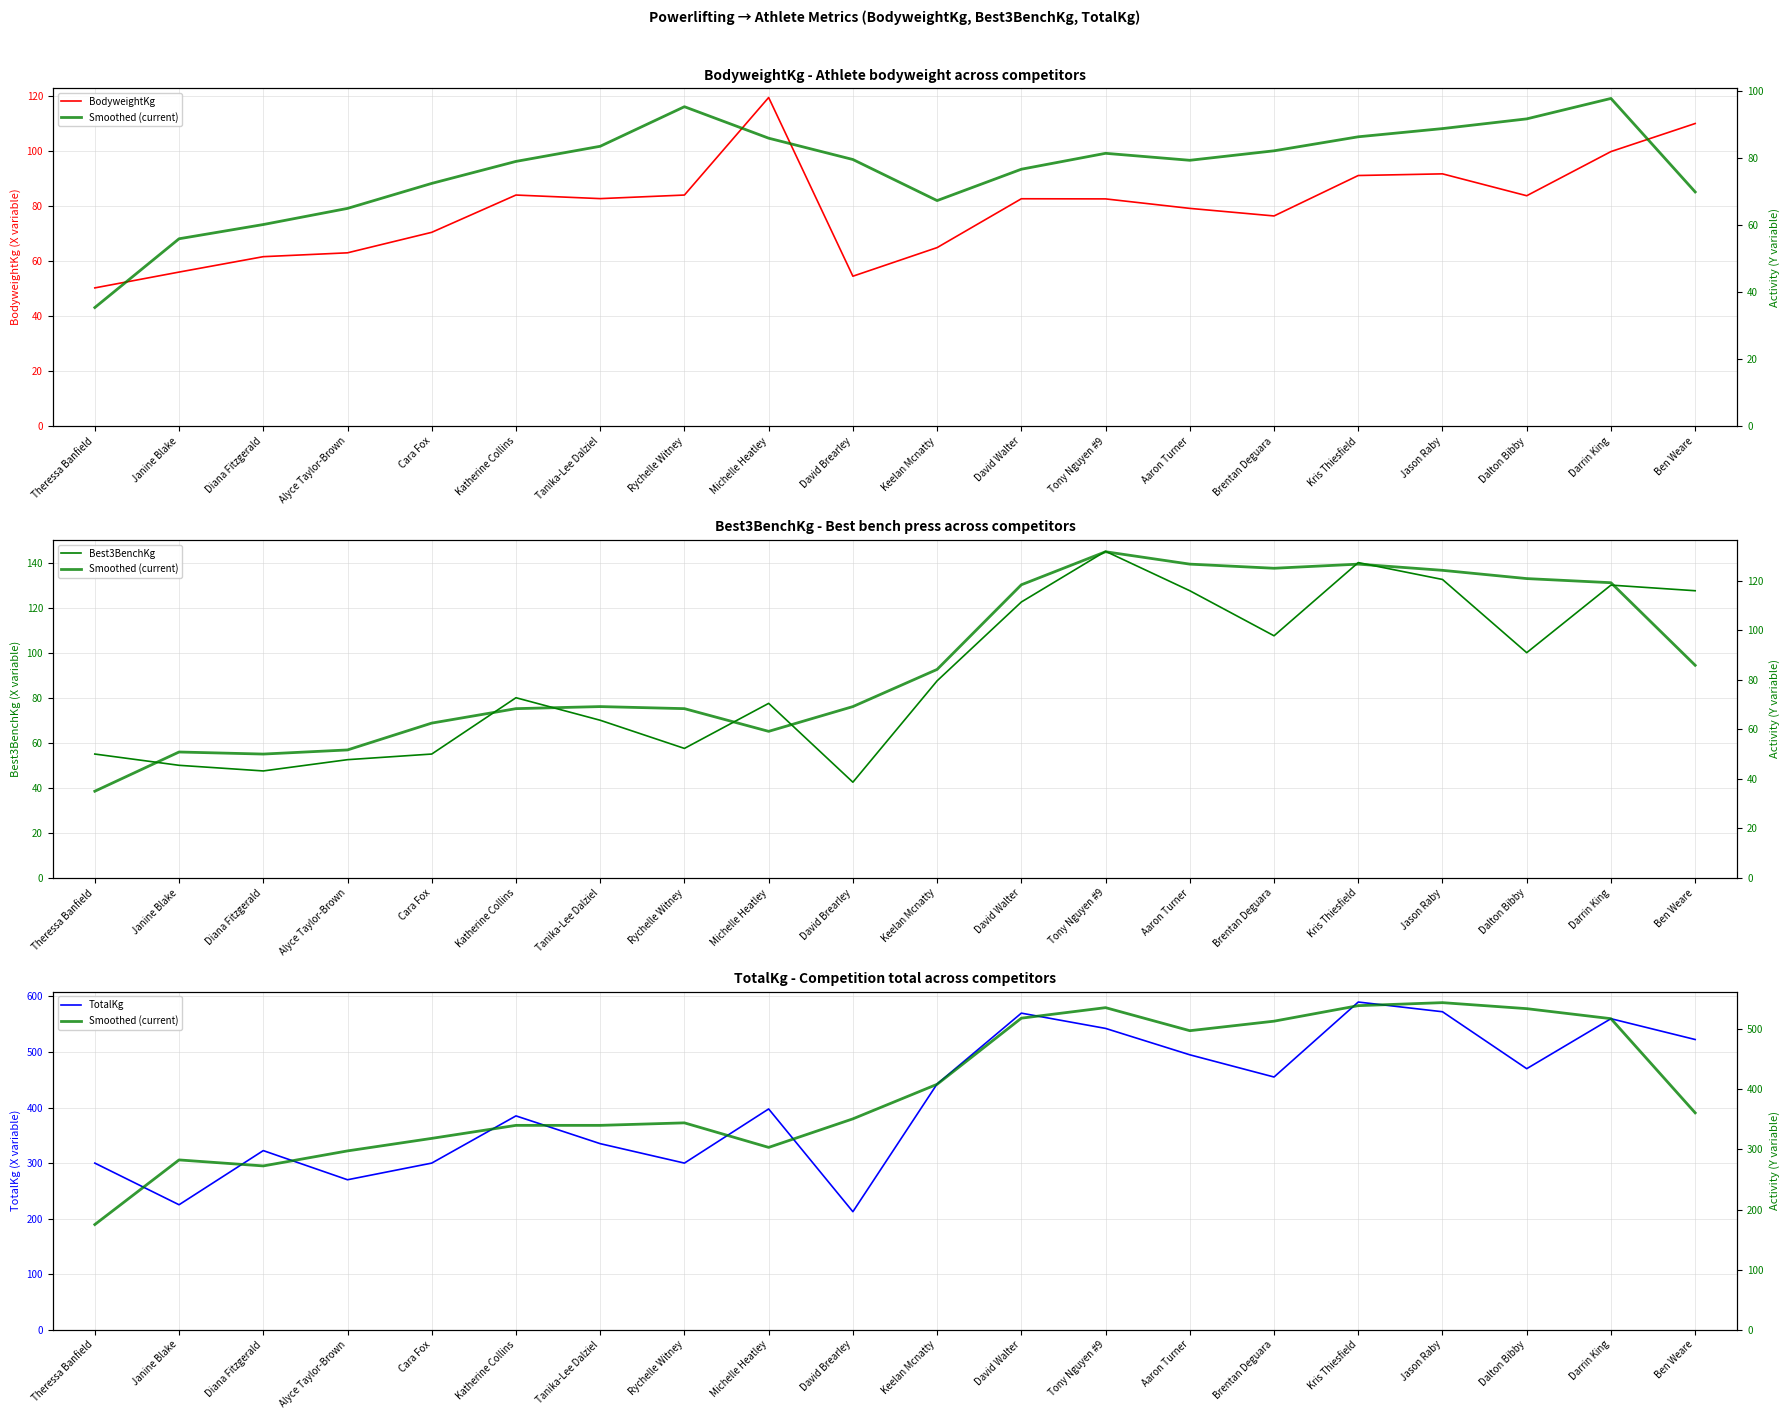

How many data points in Best3BenchKg are less than 87?

10